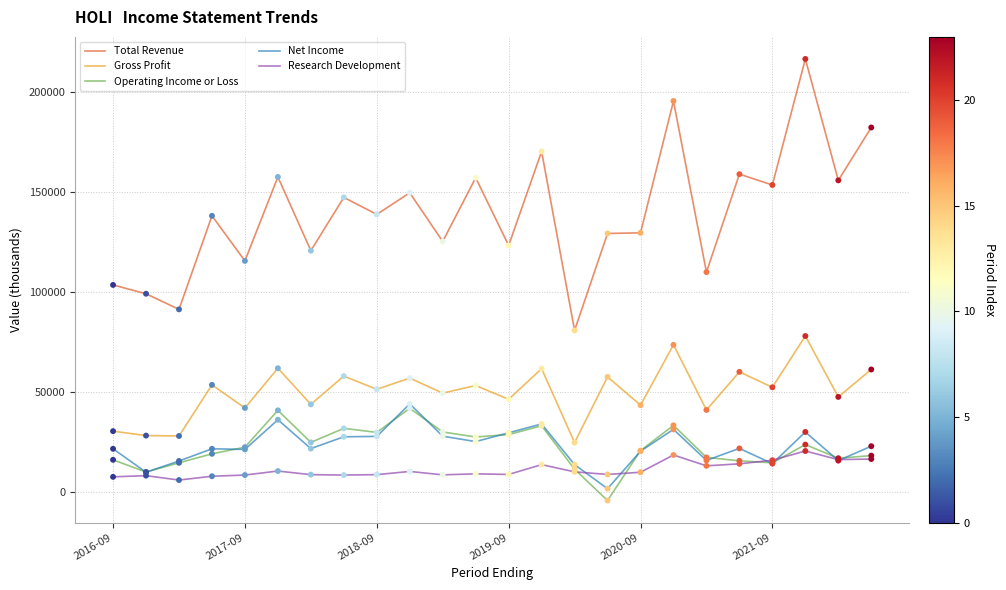

Which series has the largest total across all categories?

Total Revenue